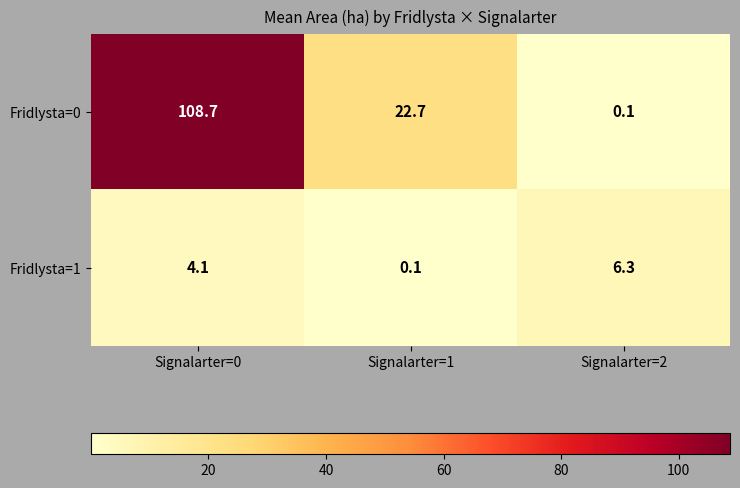

What is the difference between the highest and lowest values at Signalarter=1?

22.6